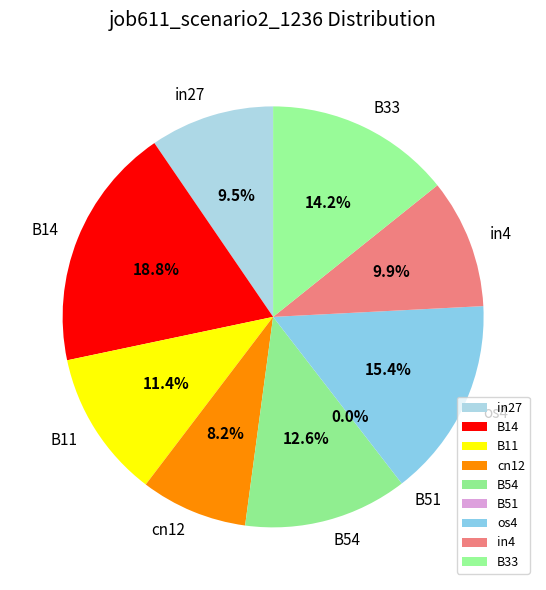

Does any single category account for the majority?

No